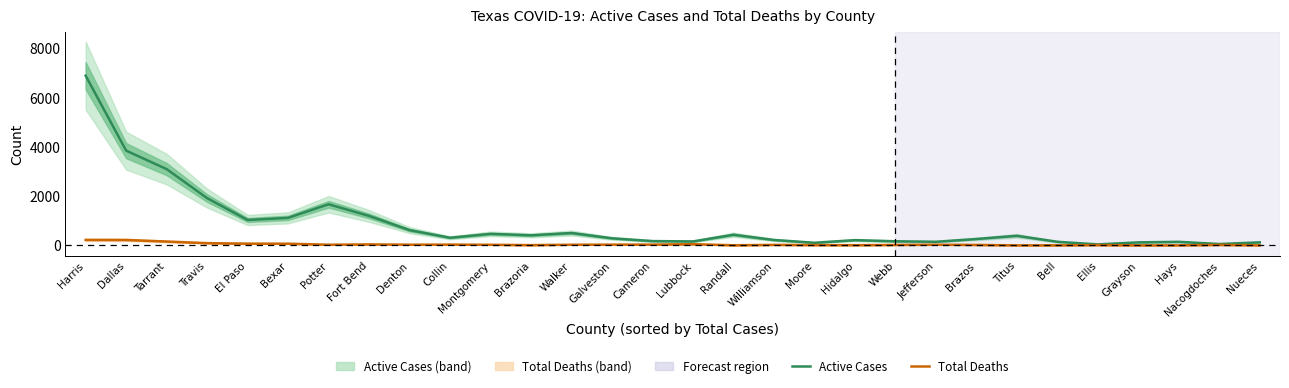

At which category does the chart reach its minimum across all series?

Titus